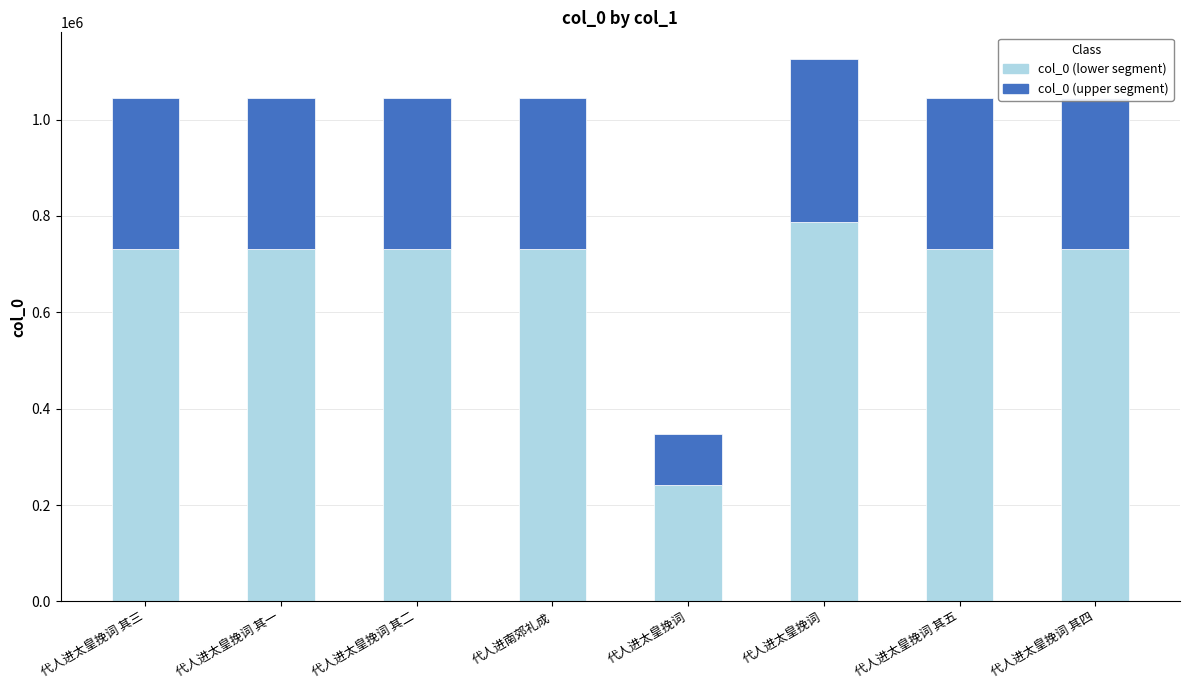

How many bars are there in total?

8